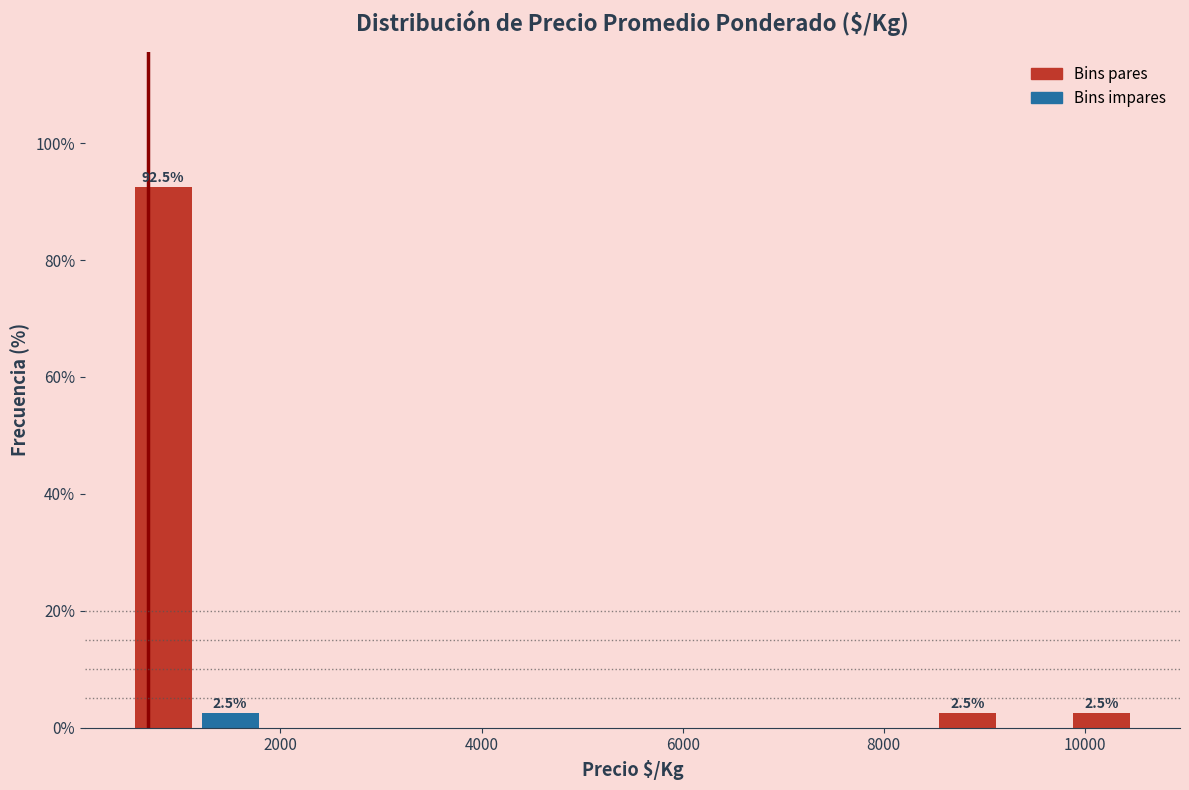

Read against the x-axis, roughly where is the centre of the tallest bar?

800